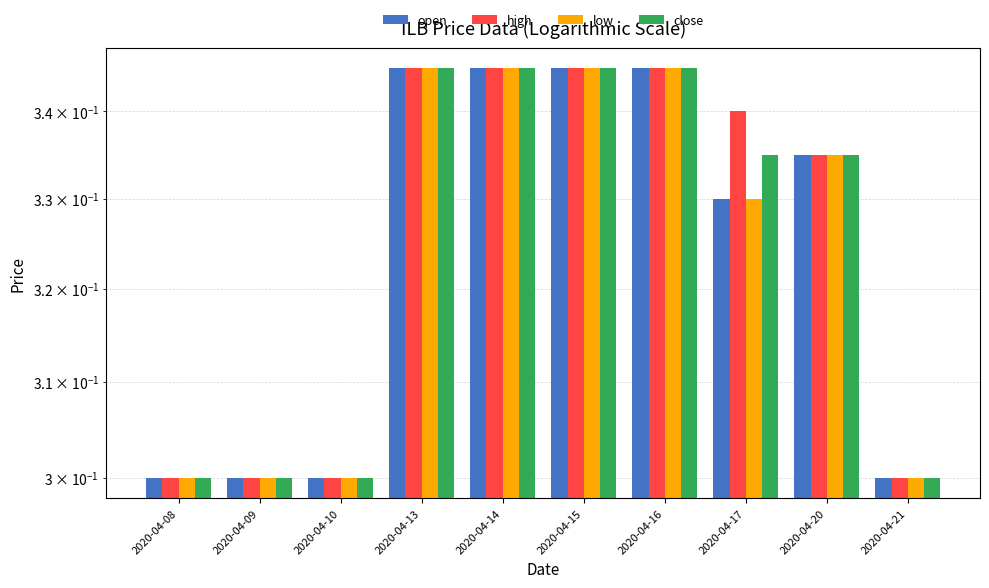

Rank the series by their maximum value, from lowest to highest.

open, high, low, close